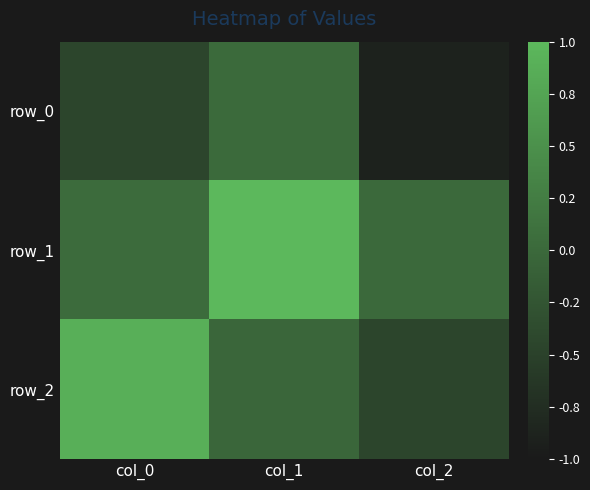

Rank the series at col_2 from highest to lowest value.

row_1, row_2, row_0